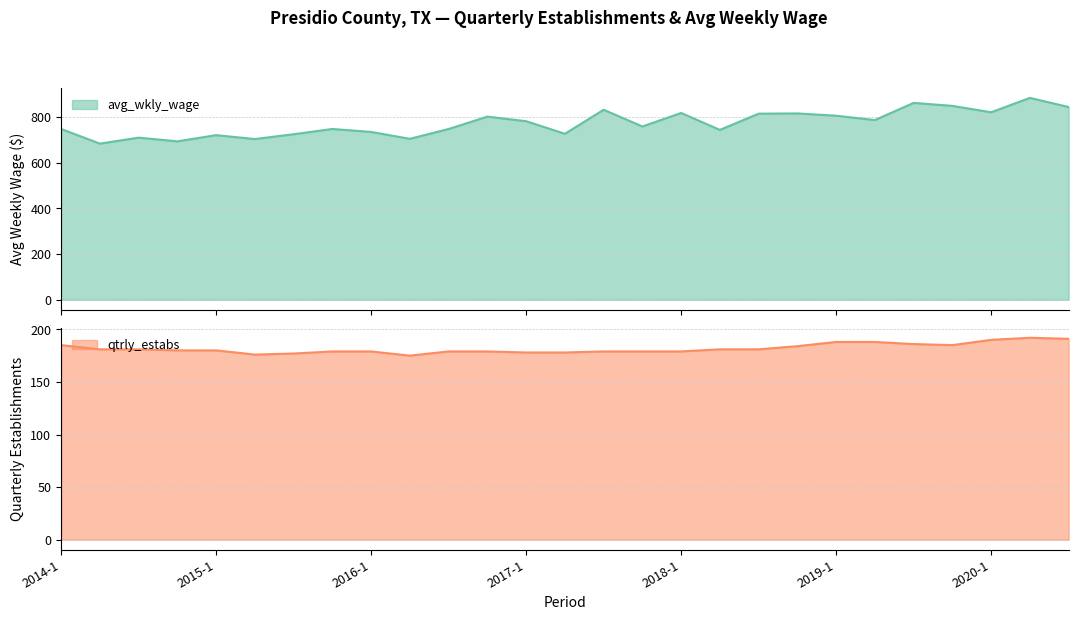

Which series has the widest spread of values?

avg_wkly_wage